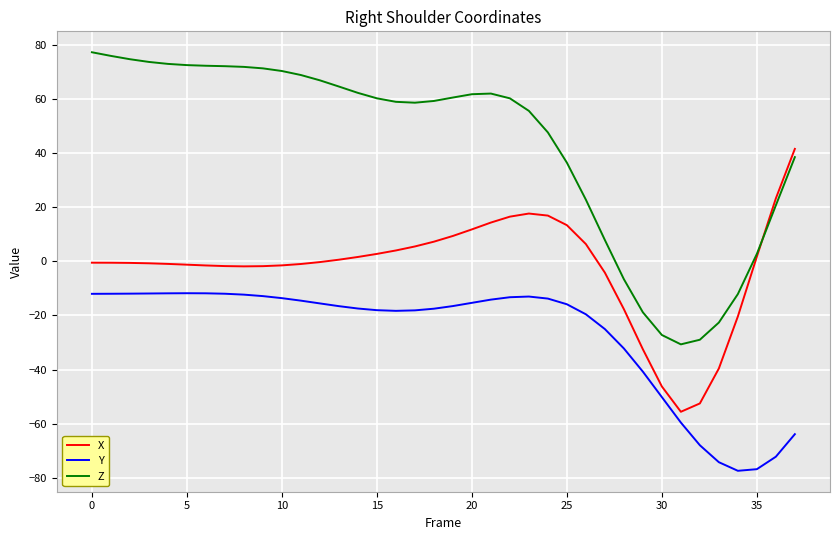

What is the minimum value shown in the chart?

-77.4